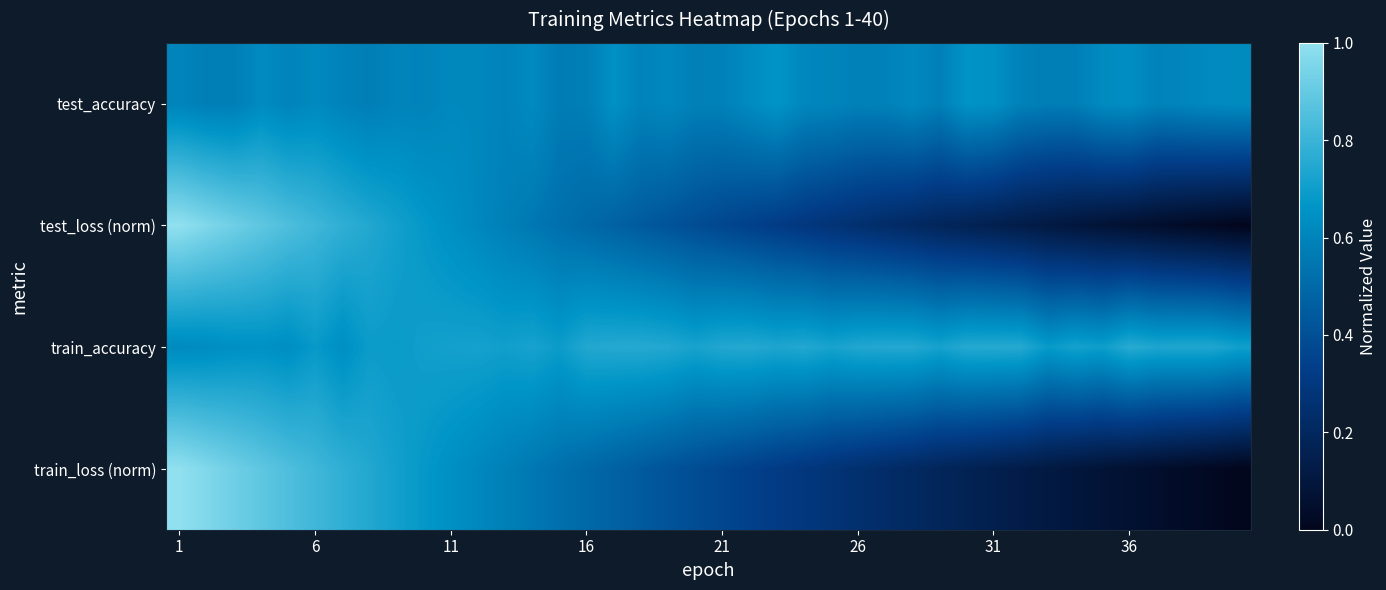

At which category is the sum across all series the highest?

1